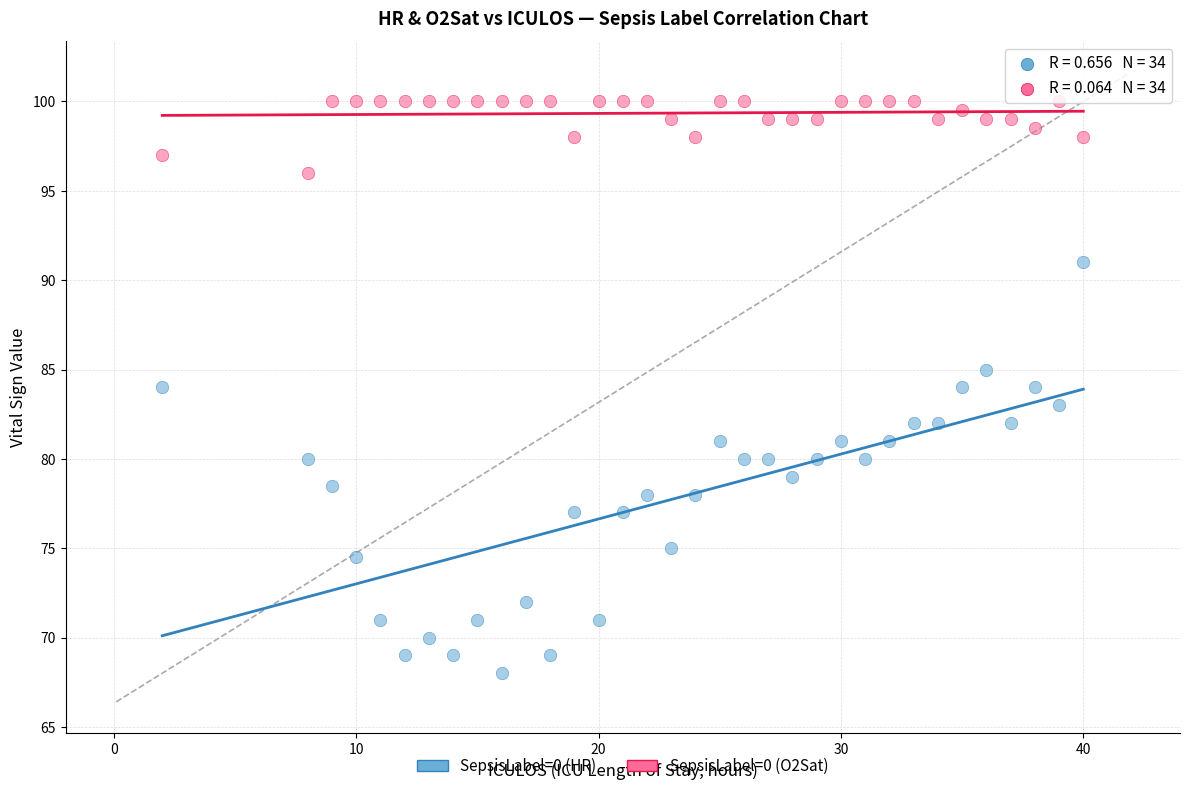

Which series has the largest Y range (max minus min)?

SepsisLabel=0 (HR)